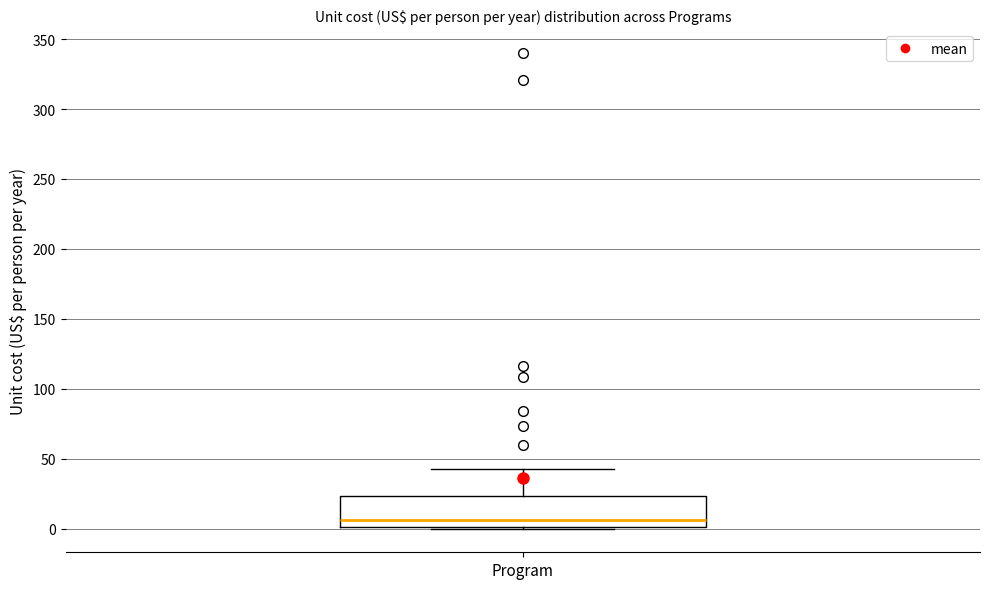

Read this box plot against the y-axis: the position of the median line, the range covered by the box, and the ends of both whiskers. The values are not printed on the chart, so give them approximately, as read against the axis.

median 5, box 0 to 25, whiskers 0 to 40